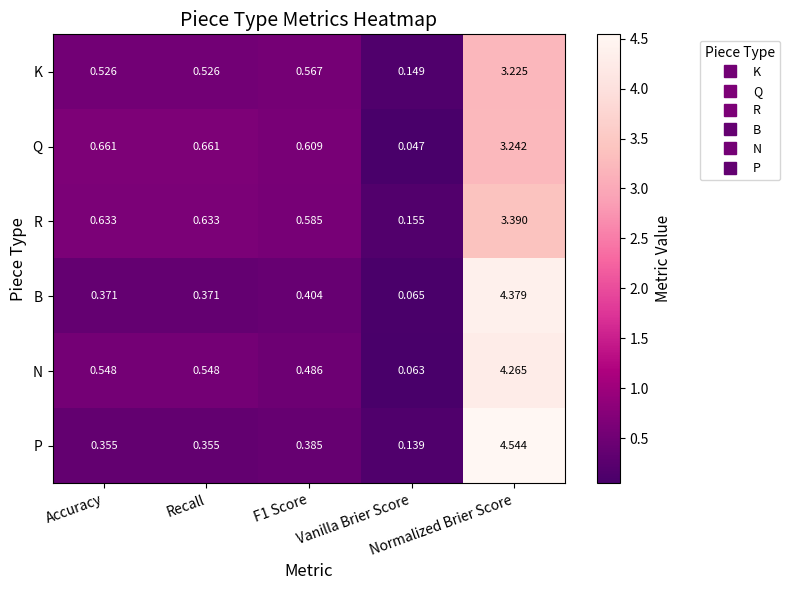

Rank the series by their maximum value, from lowest to highest.

K, Q, R, N, B, P